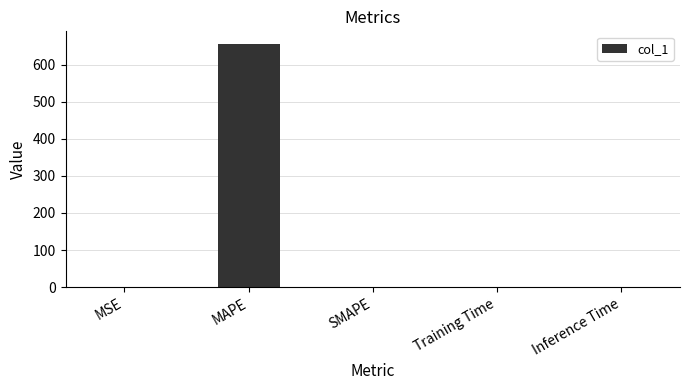

What is the change in value from MAPE to SMAPE?

-657.2